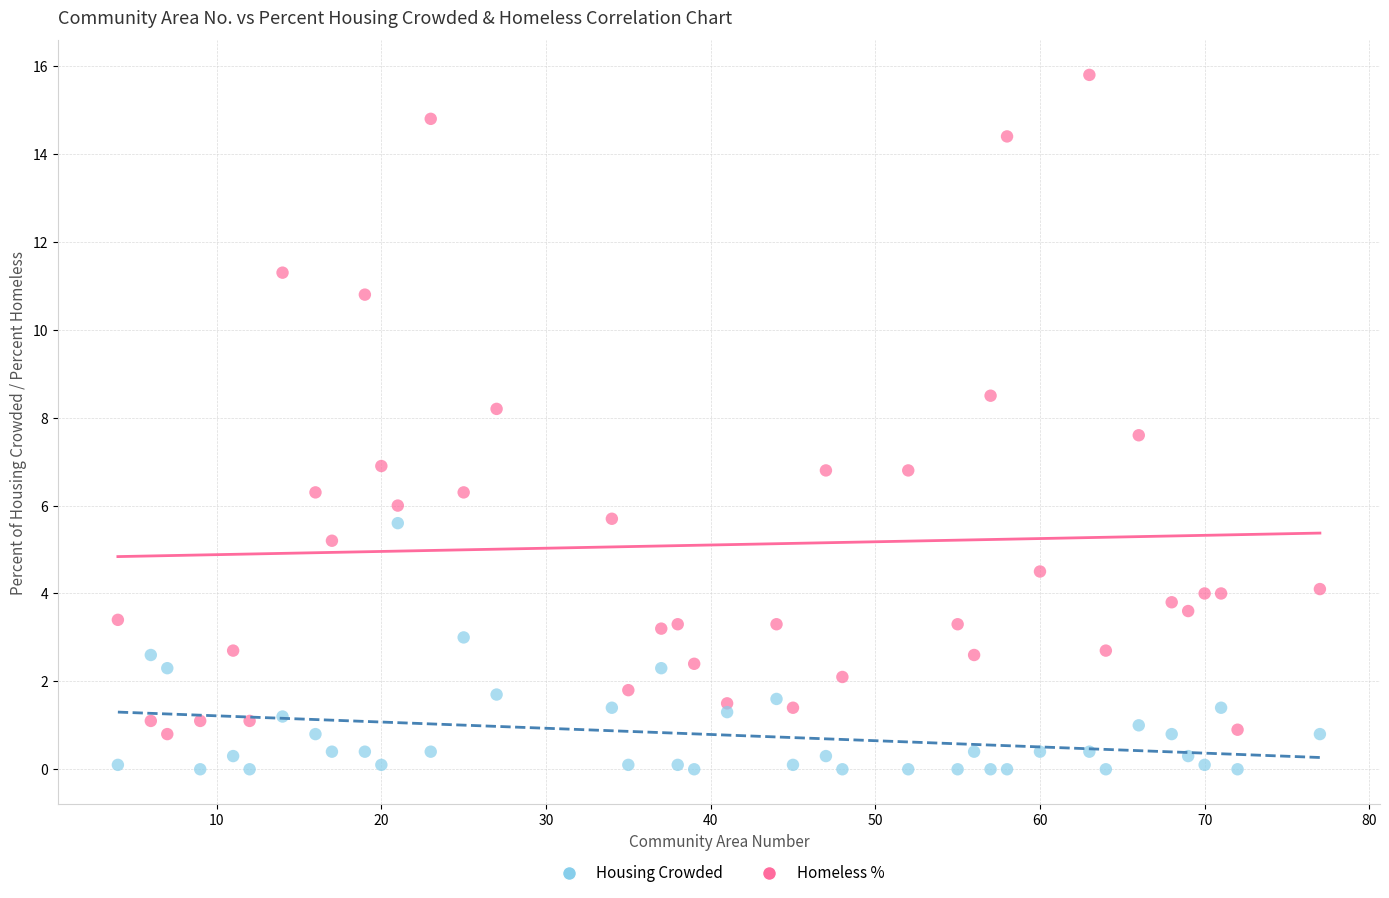

Across all data points, what is the range of Y values (max minus min)?

15.8